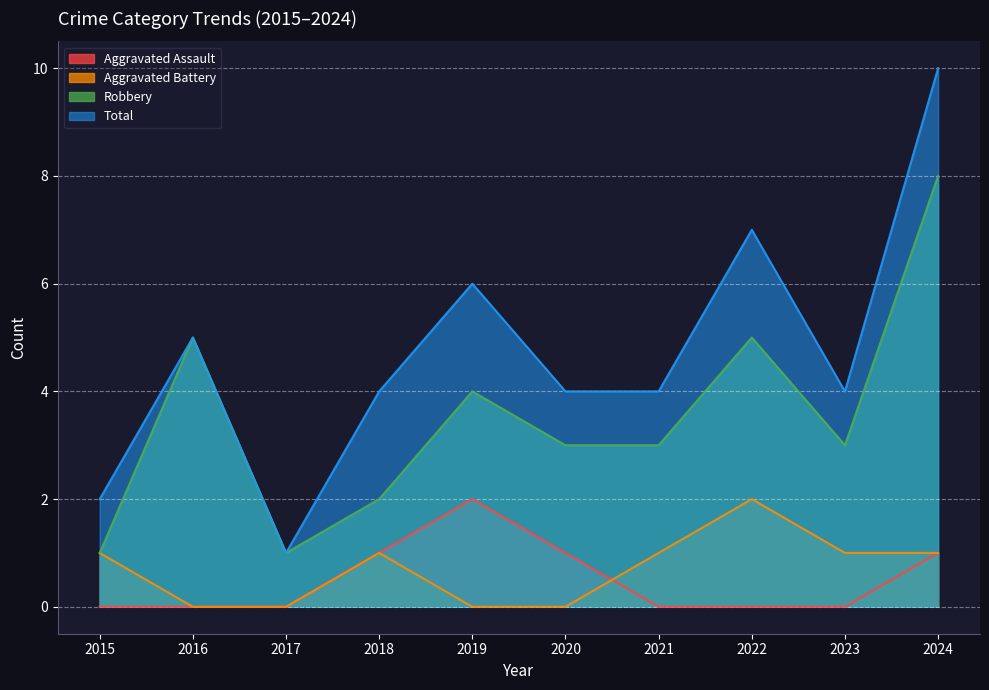

Reading left to right, what are all the values shown in this chart?

Aggravated Assault: 2015=0	2016=0	2017=0	2018=1	2019=2	2020=1	2021=0	2022=0	2023=0	2024=1
Aggravated Battery: 2015=1	2016=0	2017=0	2018=1	2019=0	2020=0	2021=1	2022=2	2023=1	2024=1
Robbery: 2015=1	2016=5	2017=1	2018=2	2019=4	2020=3	2021=3	2022=5	2023=3	2024=8
Total: 2015=2	2016=5	2017=1	2018=4	2019=6	2020=4	2021=4	2022=7	2023=4	2024=10